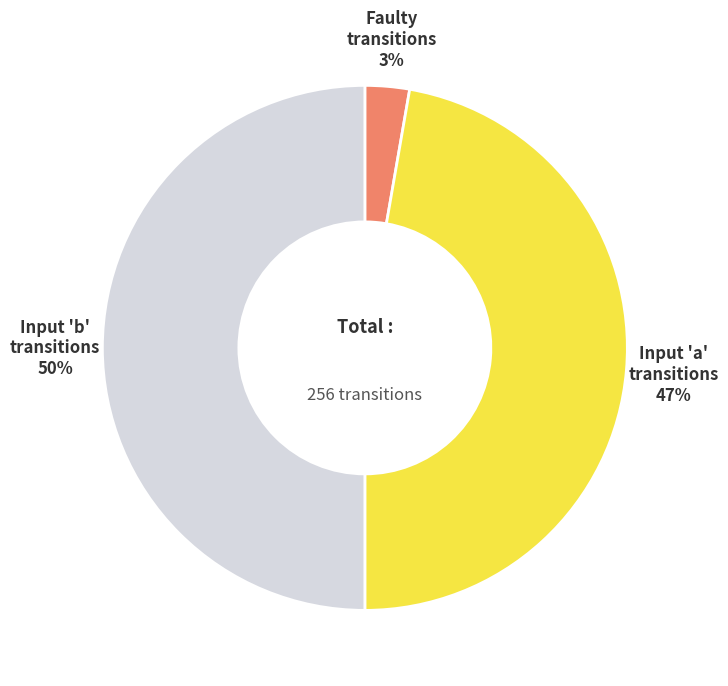

Is Input 'a' transitions the majority of the pie?

No